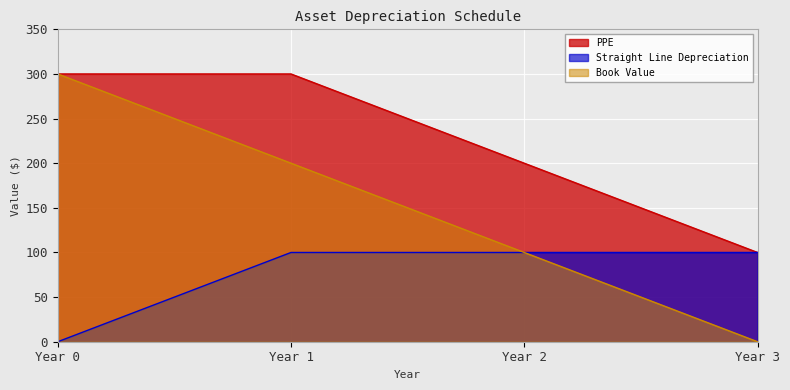

Which has a higher value, Year 2 or Year 0?

Year 0